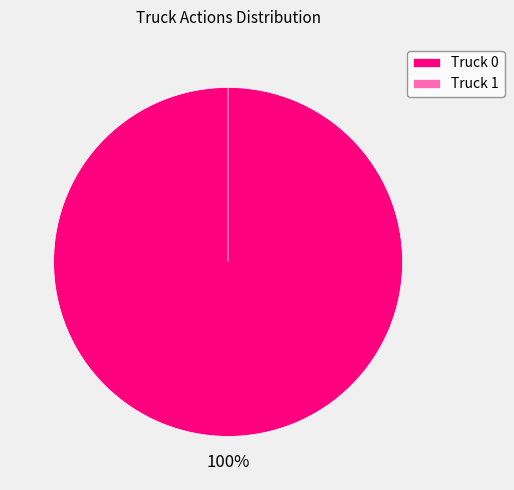

Rank the categories by value from lowest to highest.

Truck 1, Truck 0